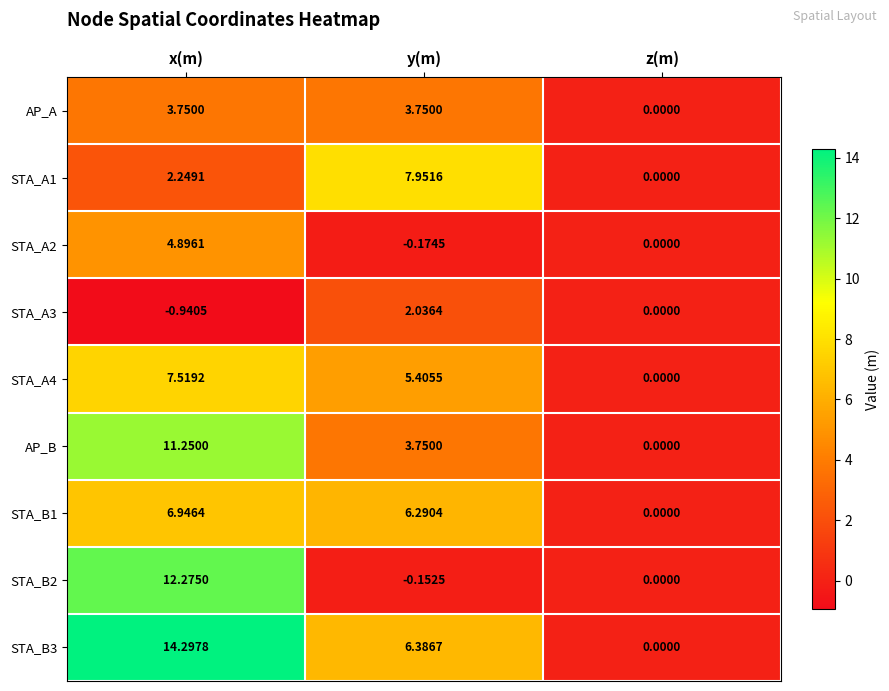

Where is STA_B2 nearest to the value 6?

z(m)